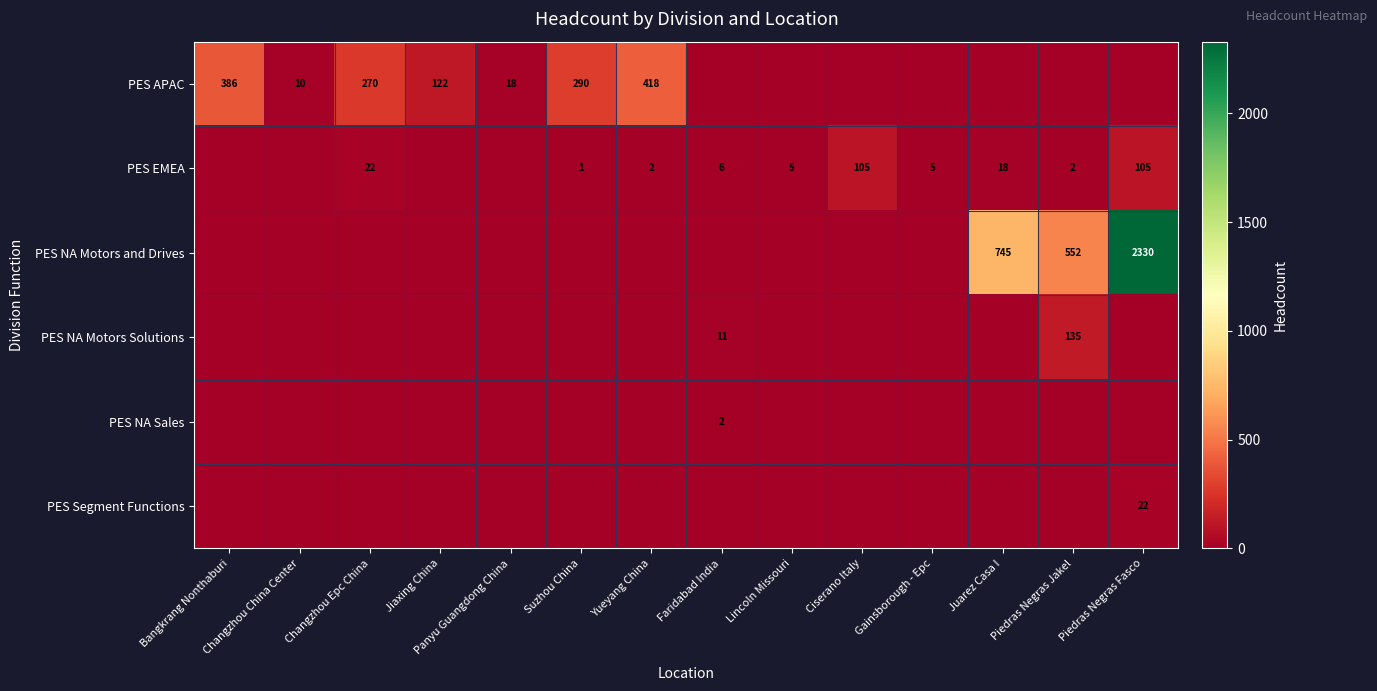

Is the value of PES APAC at Bangkrang Nonthaburi greater than the value of PES EMEA at Yueyang China?

Yes